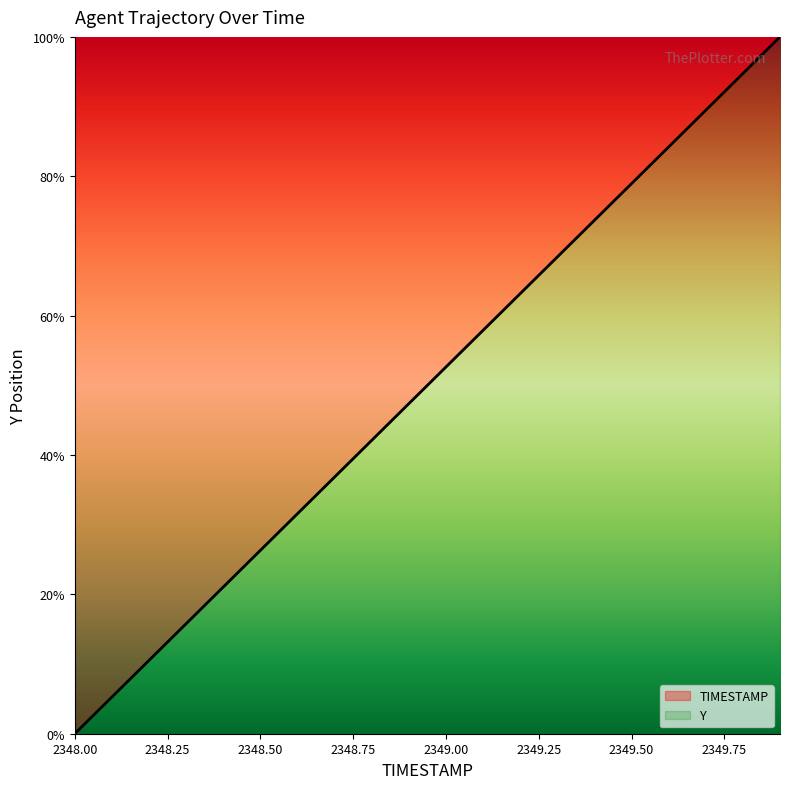

What is the average value?

50.0